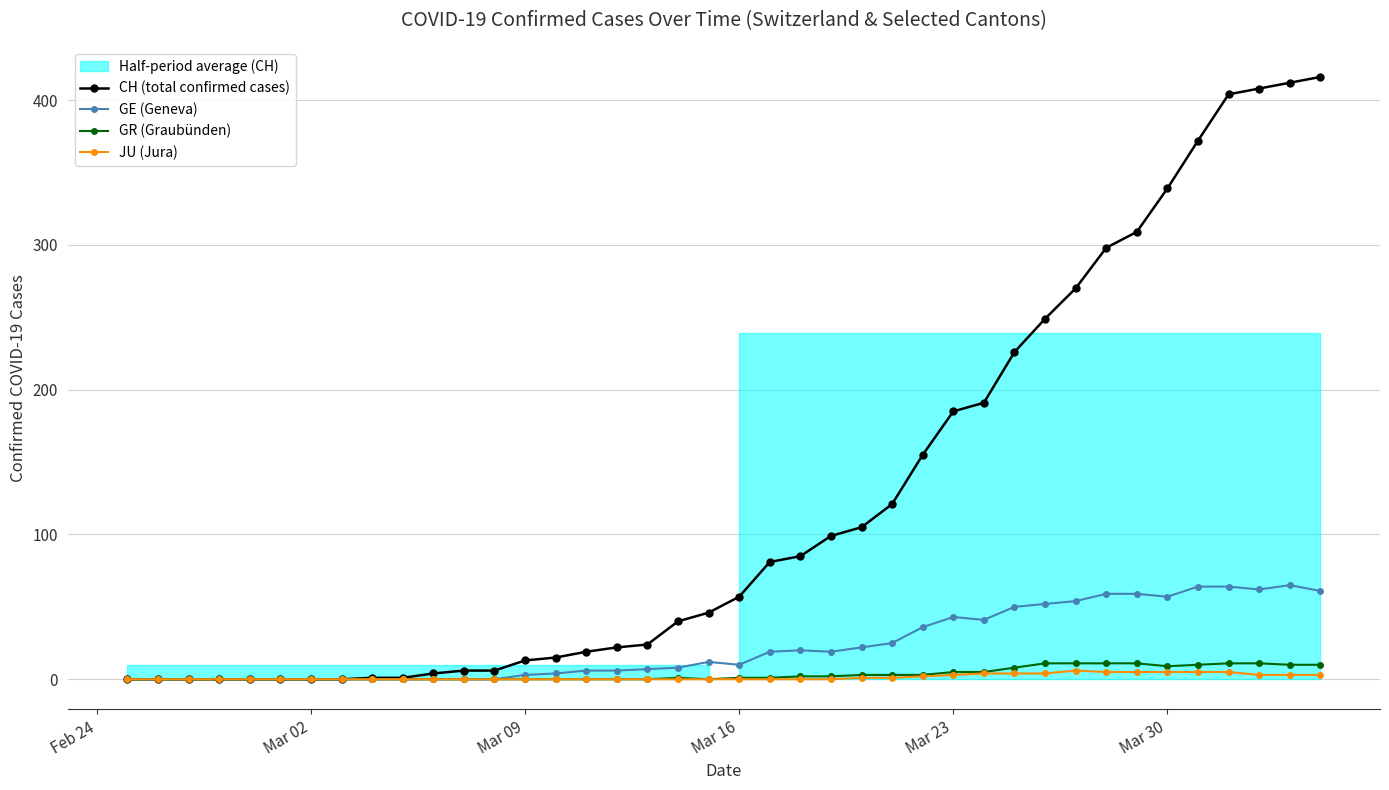

What is the highest value of the CH (total confirmed cases) series?

416